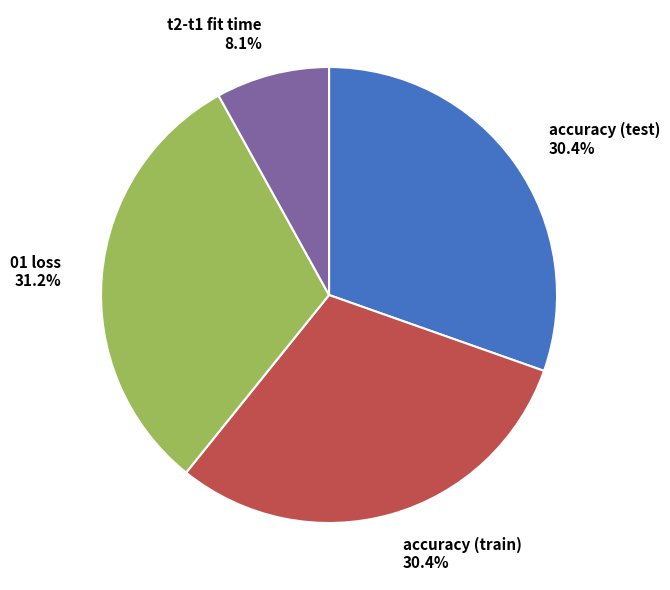

How many slices are in this pie chart?

4